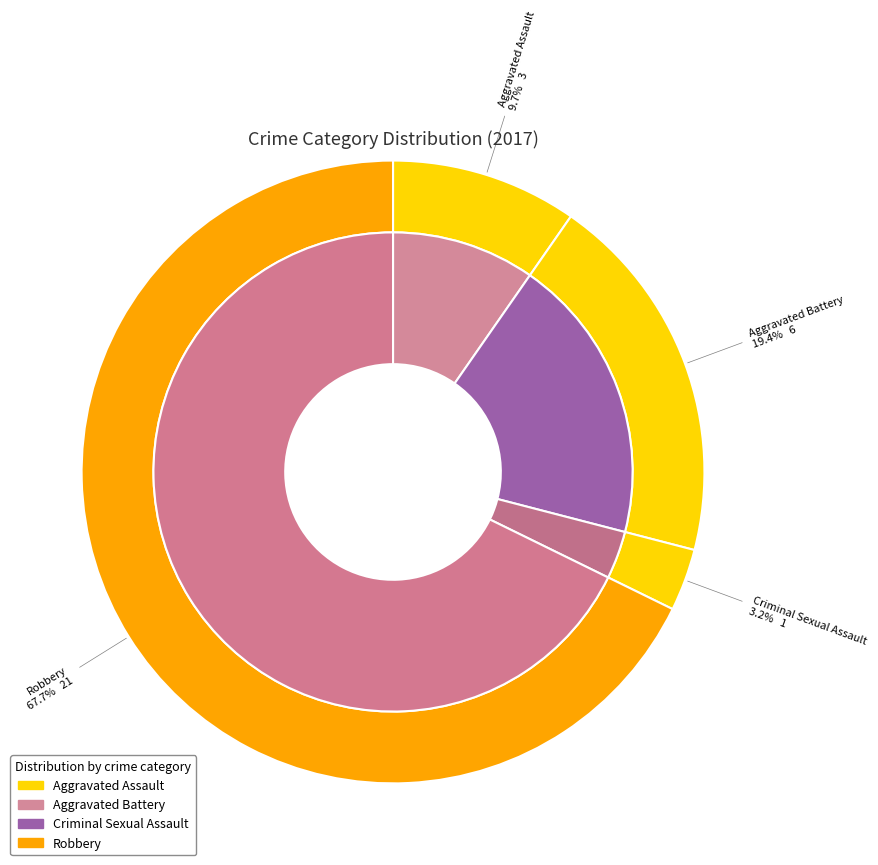

Is Robbery the majority of the pie?

Yes